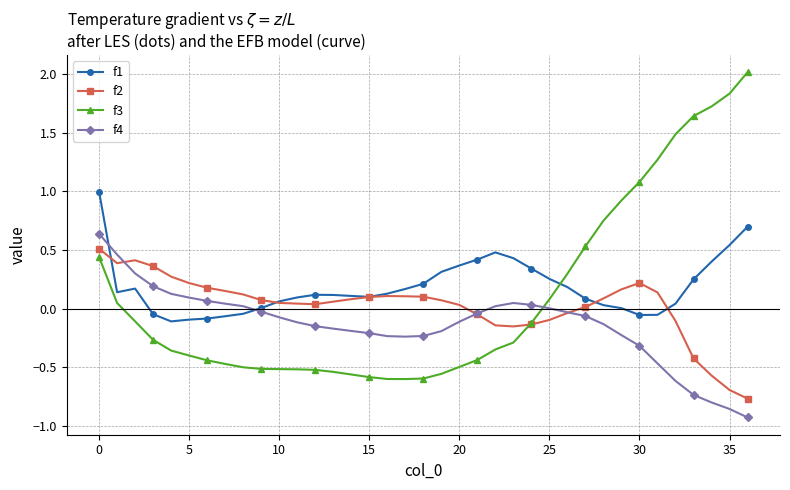

What is the maximum value shown in the chart?

2.0